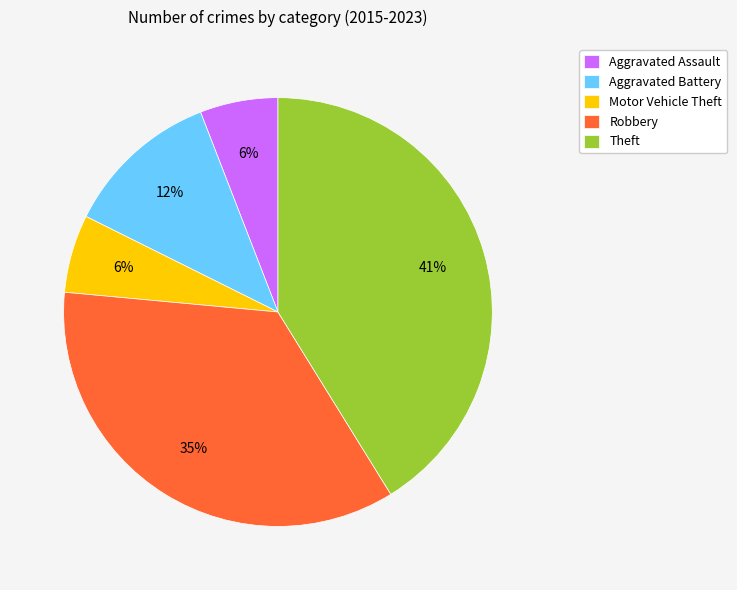

Is there any slice that represents more than half of the pie?

No